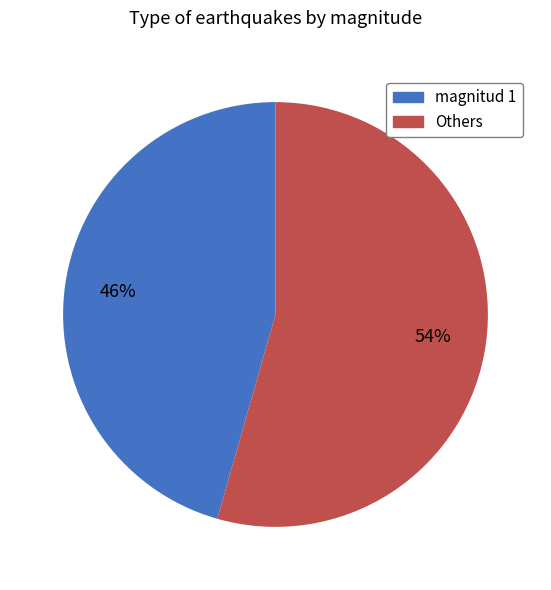

Is there a majority slice in this chart?

Yes